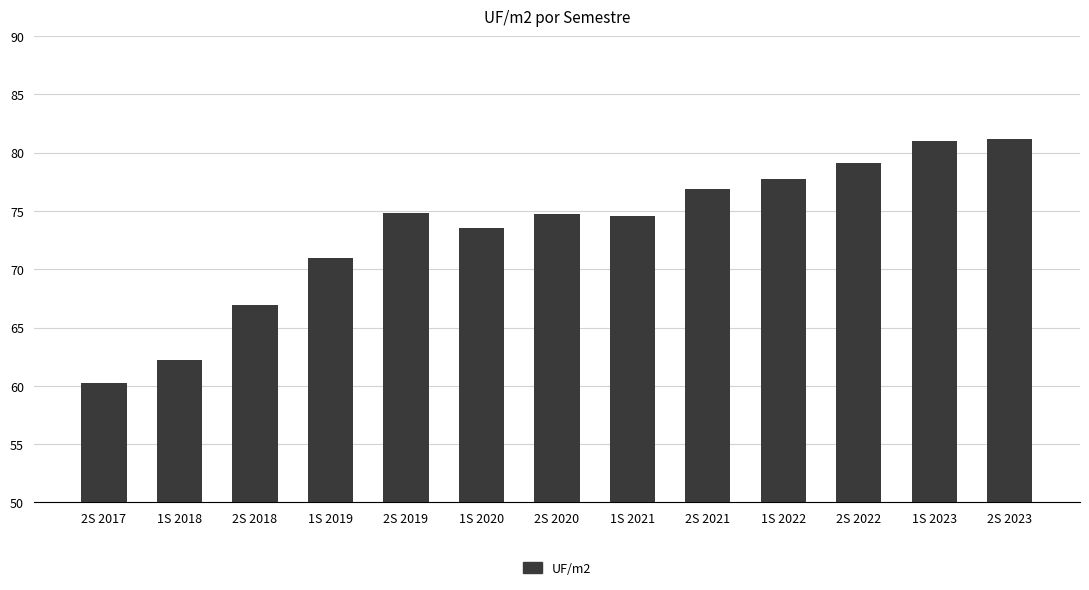

What is the label of the 2nd bar from the right?

1S 2023